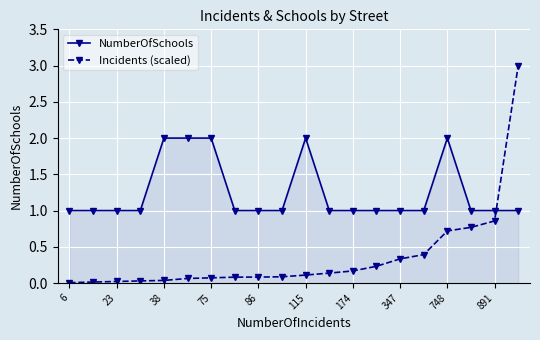

What is the greatest value displayed?

3.0